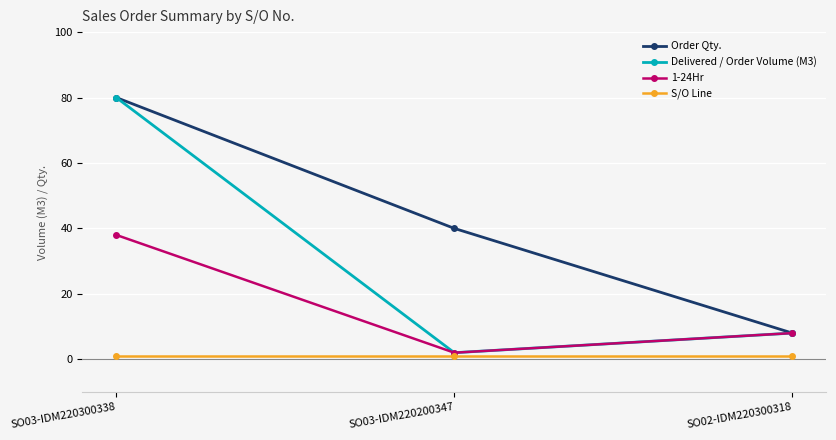

What is the greatest value displayed?

80